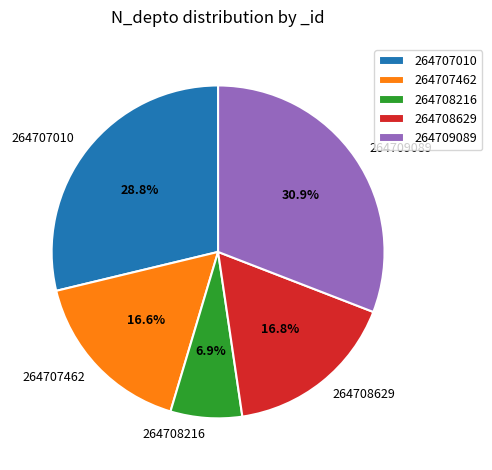

To the nearest percent, what portion does 264708216 represent?

7%